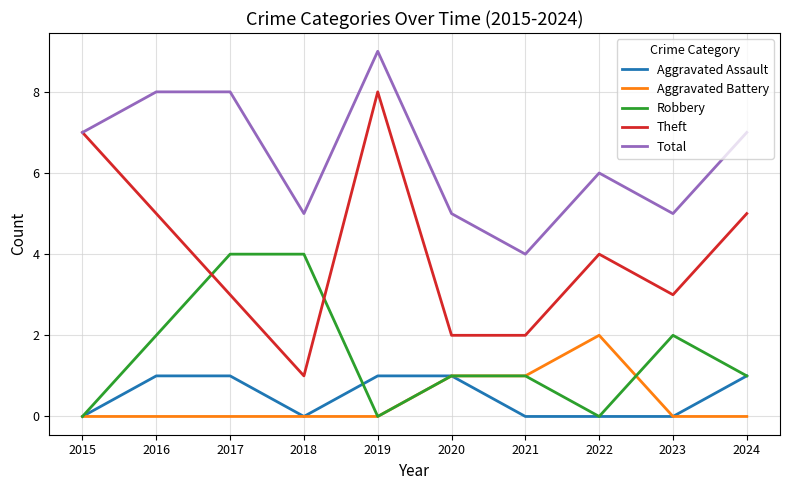

Which series changed the most between 2015 and 2022?

Theft